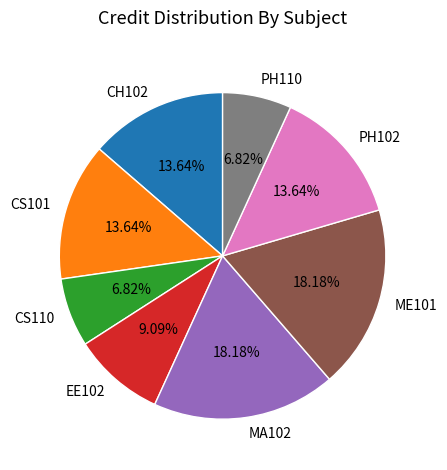

What is the total percentage of PH102 and CH102?

27.3%